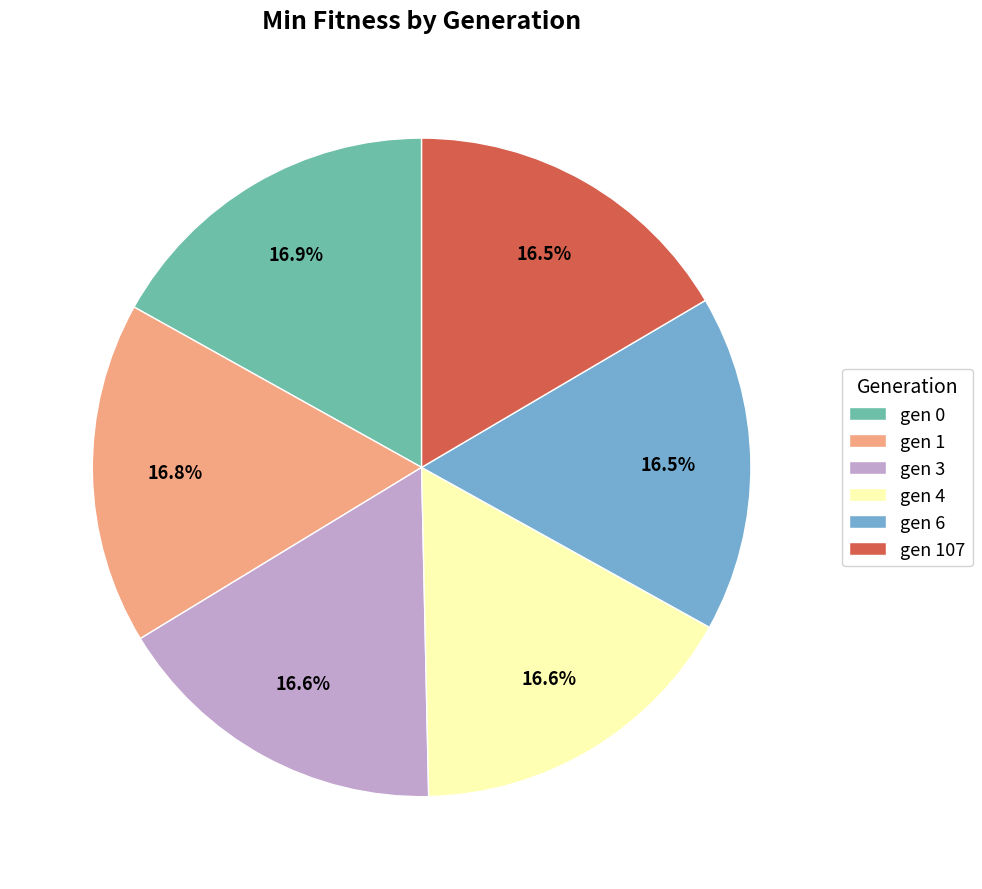

Does any single category account for the majority?

No